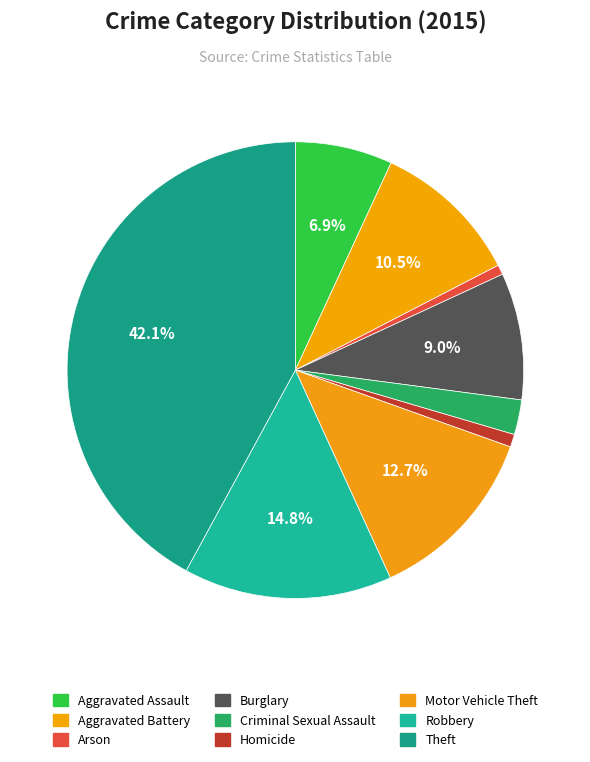

How many segments does this pie chart have?

9